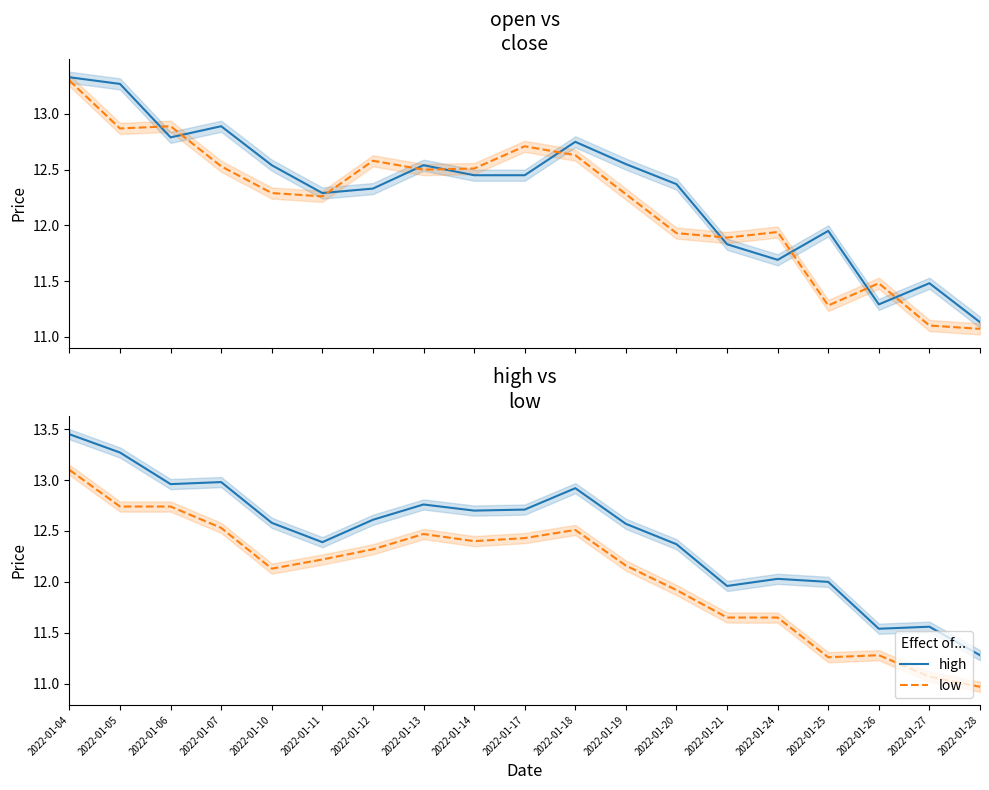

How many interior local peaks does the open series have?

5